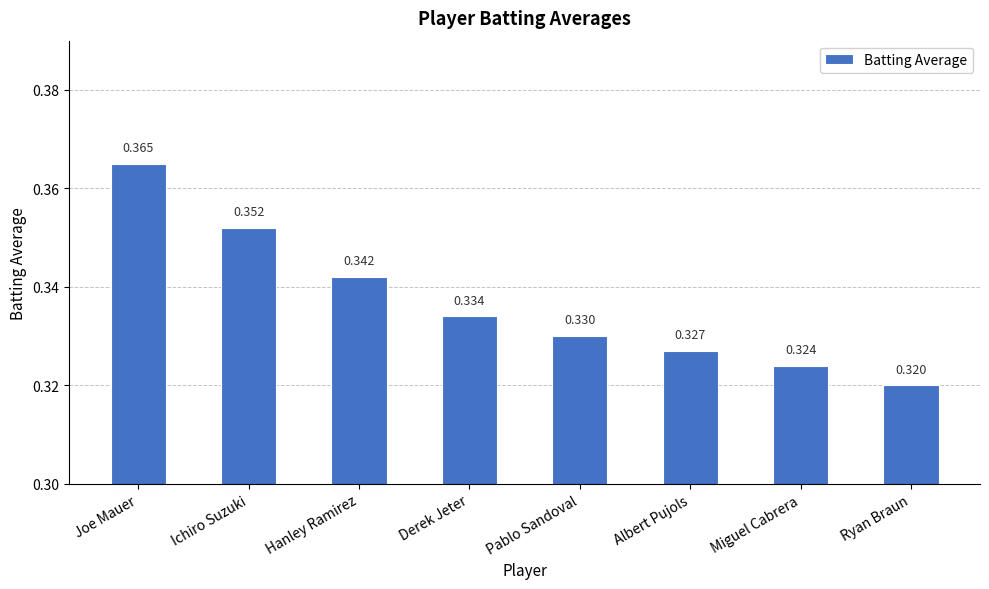

Which label corresponds to the smallest value in the chart?

Ryan Braun